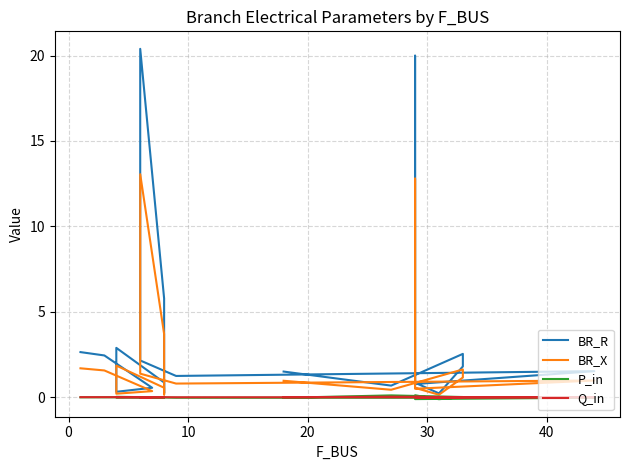

What is the sum of all P_in values?

-0.2